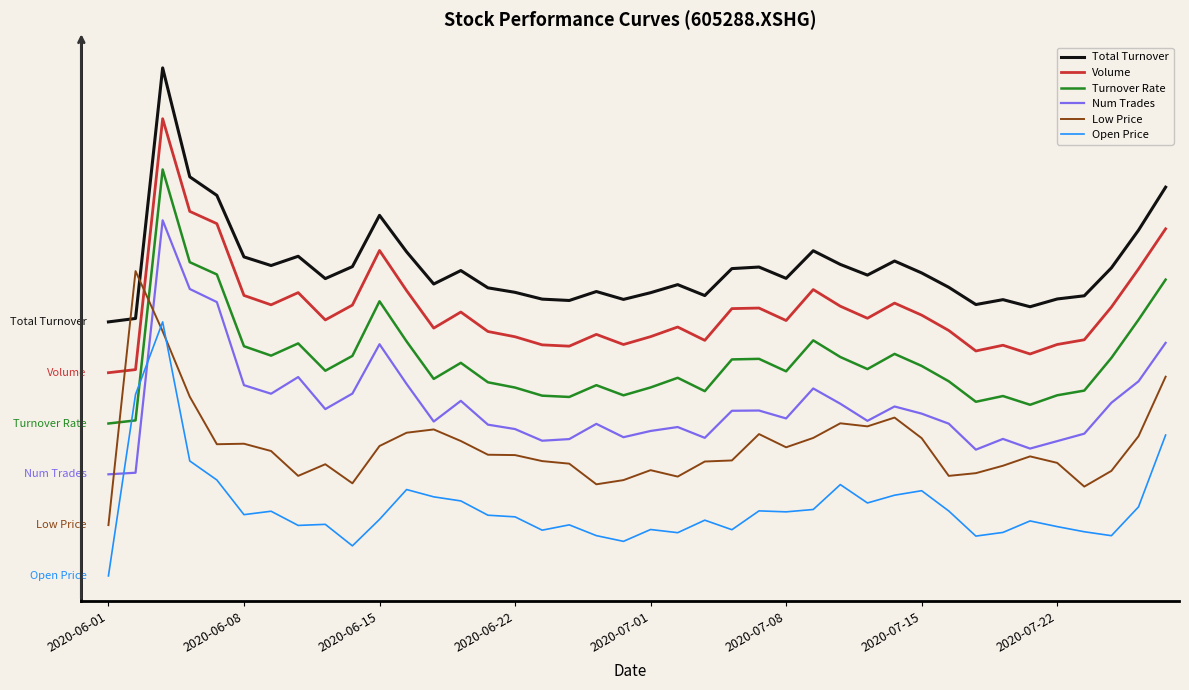

Rank the series by their maximum value, from lowest to highest.

Open Price, Low Price, Num Trades, Turnover Rate, Volume, Total Turnover